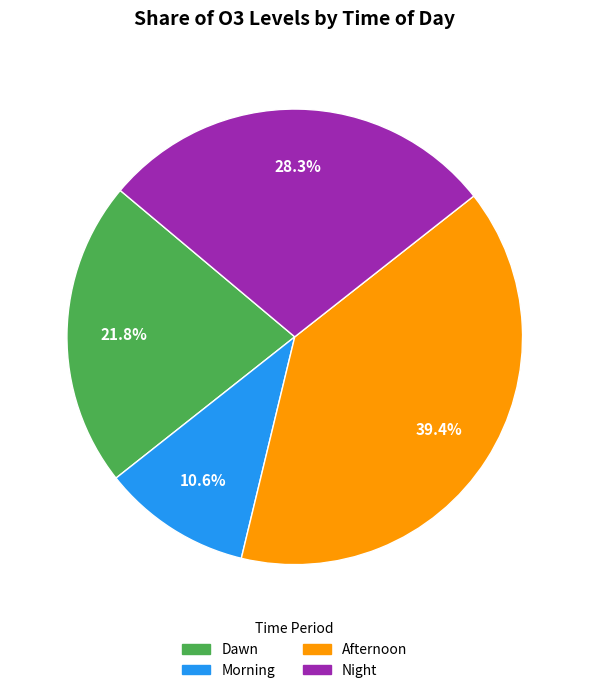

Between Morning and Dawn, which is larger?

Dawn